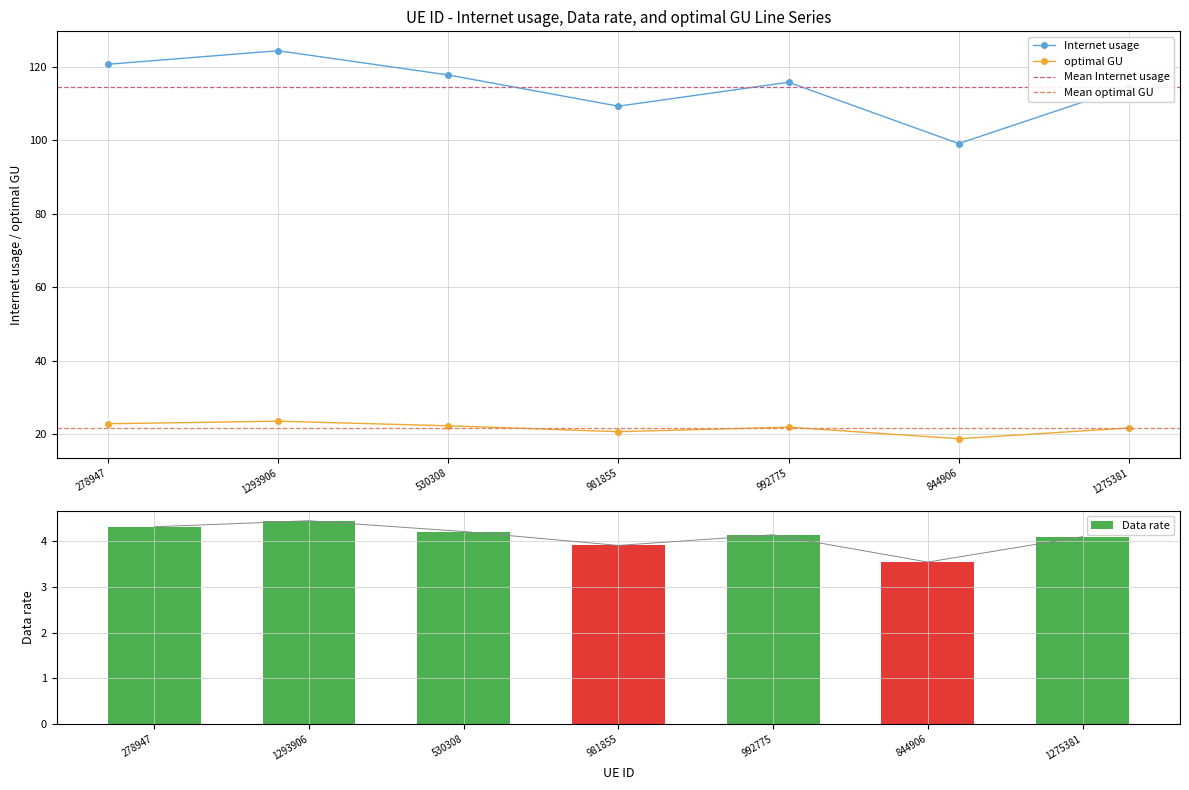

Which series has the widest spread of values?

Internet usage